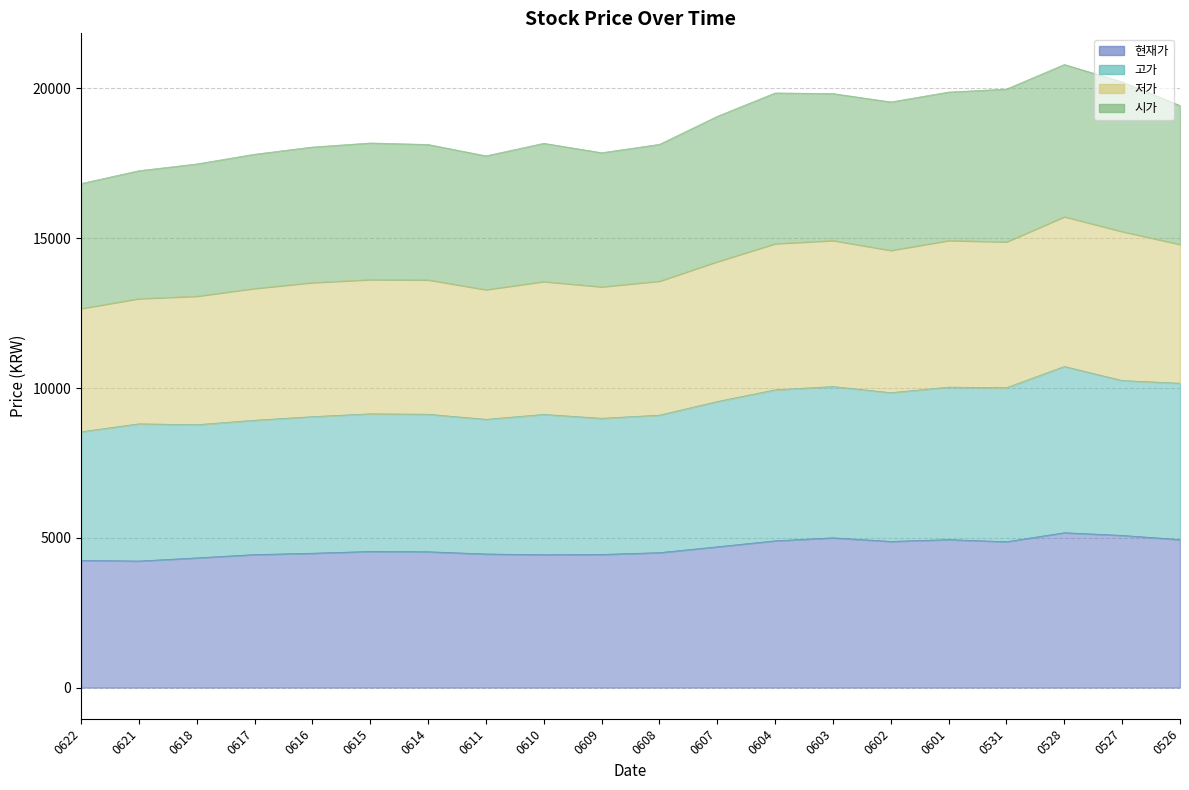

At which category is the sum across all series the highest?

0528